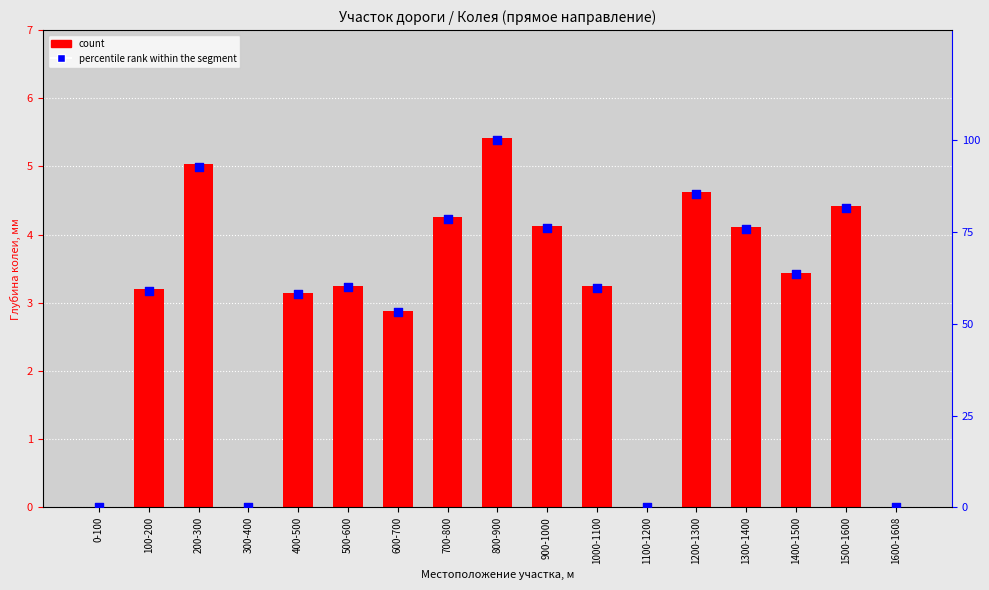

Which series has the largest total across all categories?

percentile rank within segment